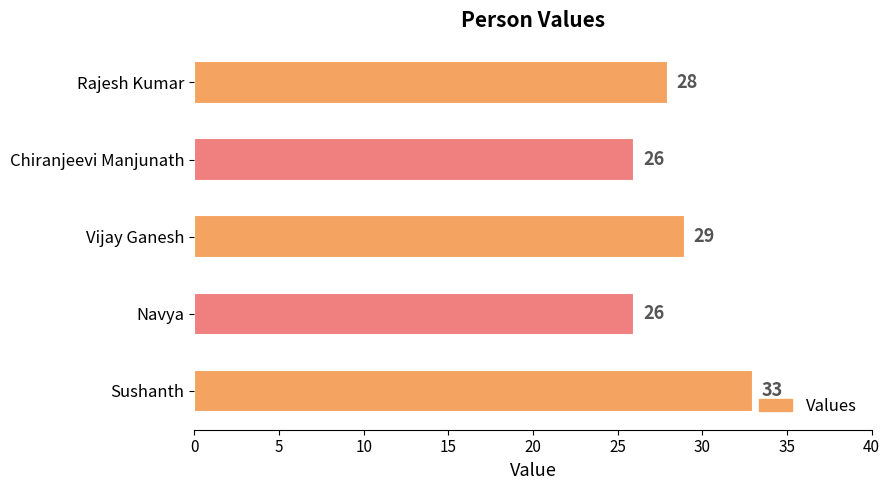

Reading bottom to top, list all the values displayed in this chart.

Sushanth=33	Navya=26	Vijay Ganesh=29	Chiranjeevi Manjunath=26	Rajesh Kumar=28